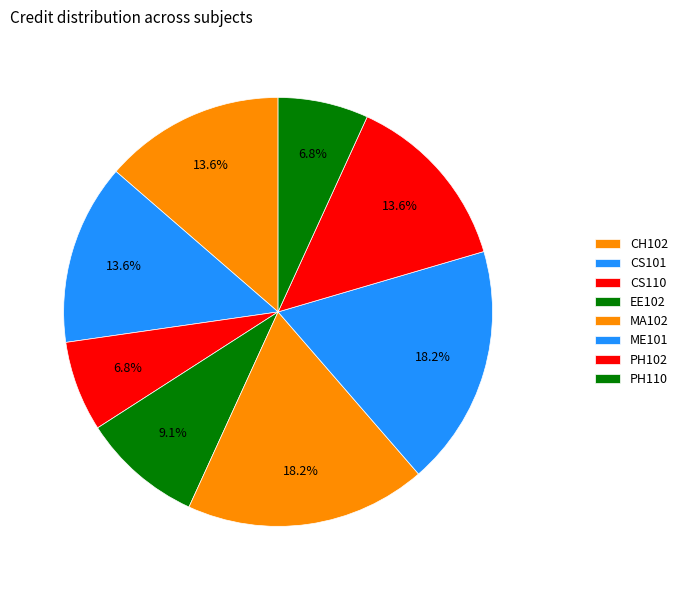

How many segments does this pie chart have?

8